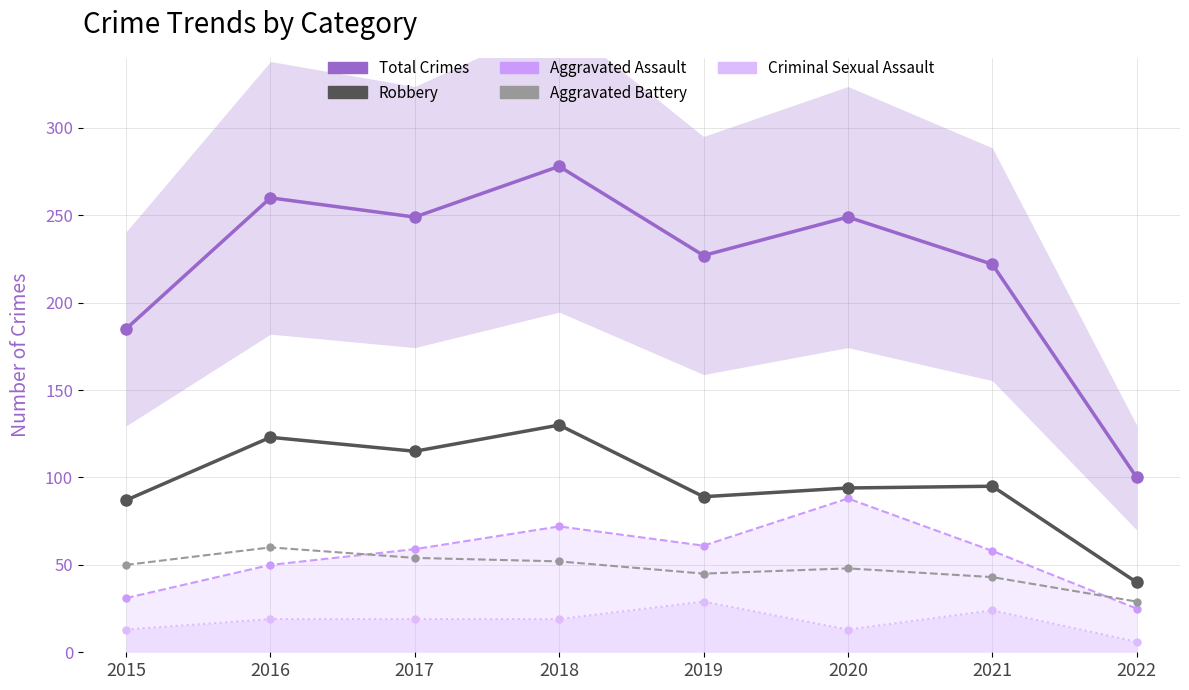

In Aggravated Battery, how many points are higher than both neighbors (excluding endpoints)?

2